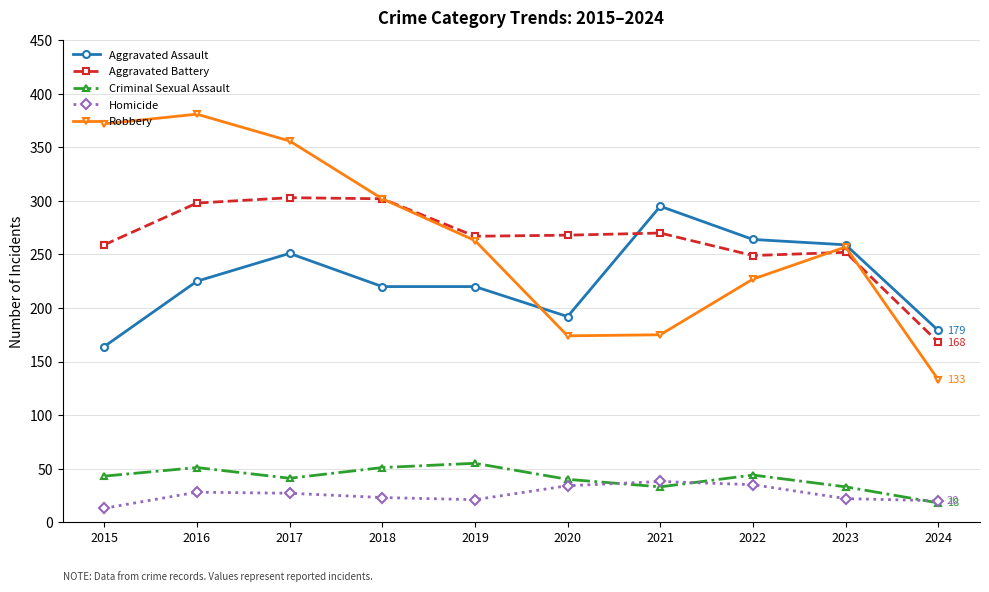

What is the difference between the maximum and second lowest values in the Criminal Sexual Assault series?

22